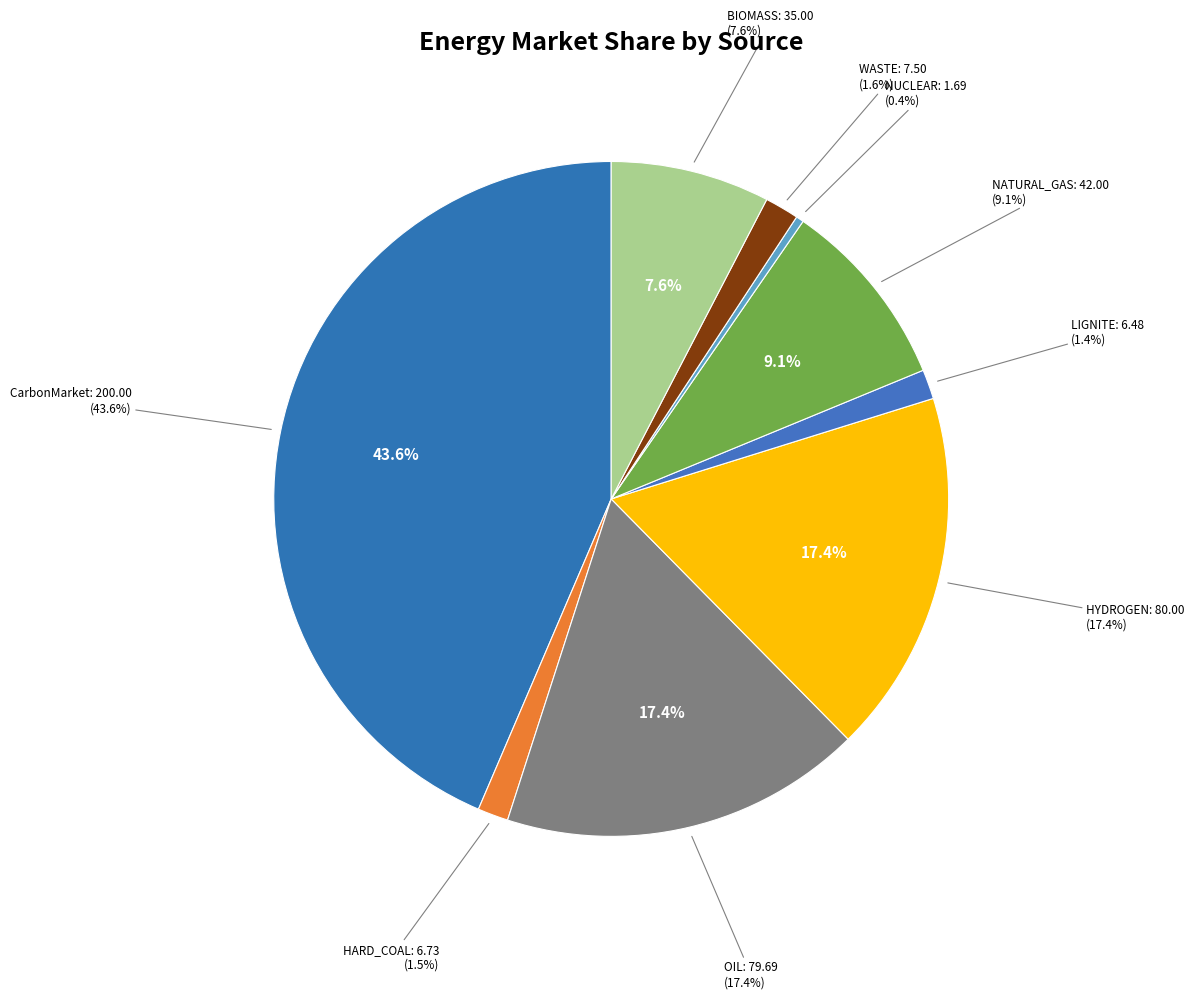

What is the largest slice in the pie chart?

CarbonMarket